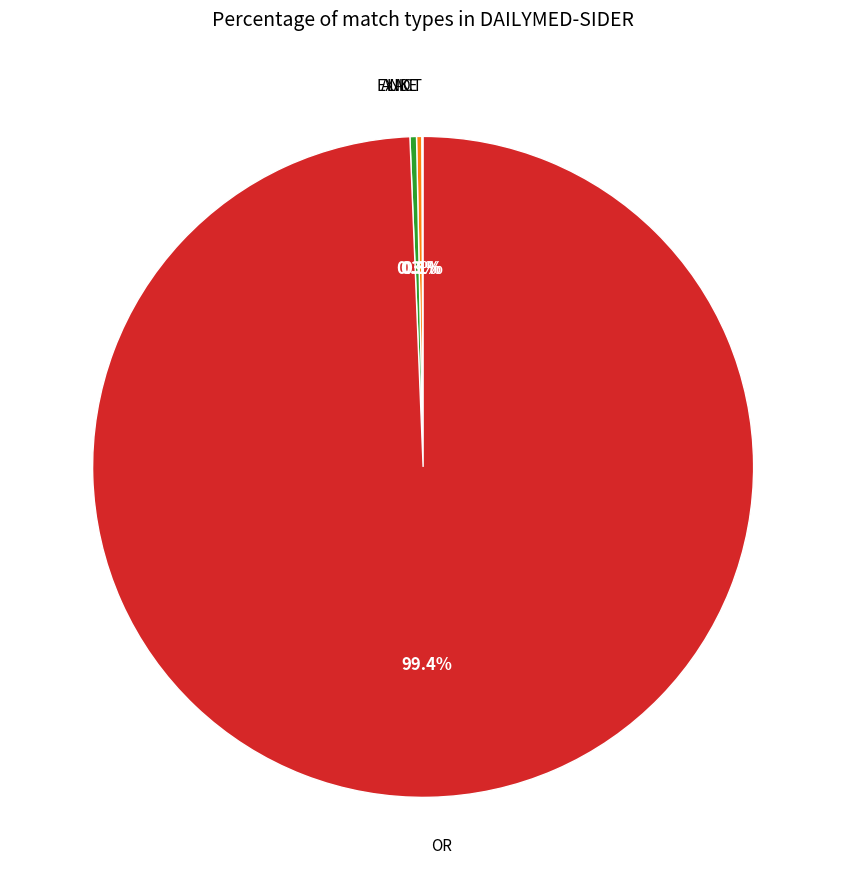

How much of the chart is everything except AND?

99.7%